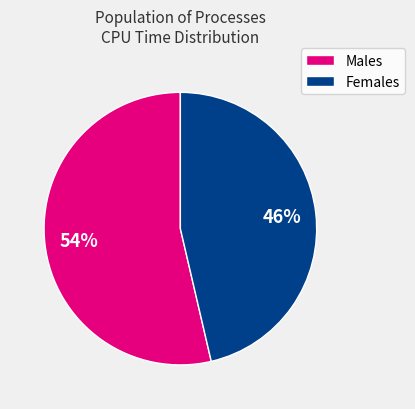

Which slice represents more than half of the pie?

Males